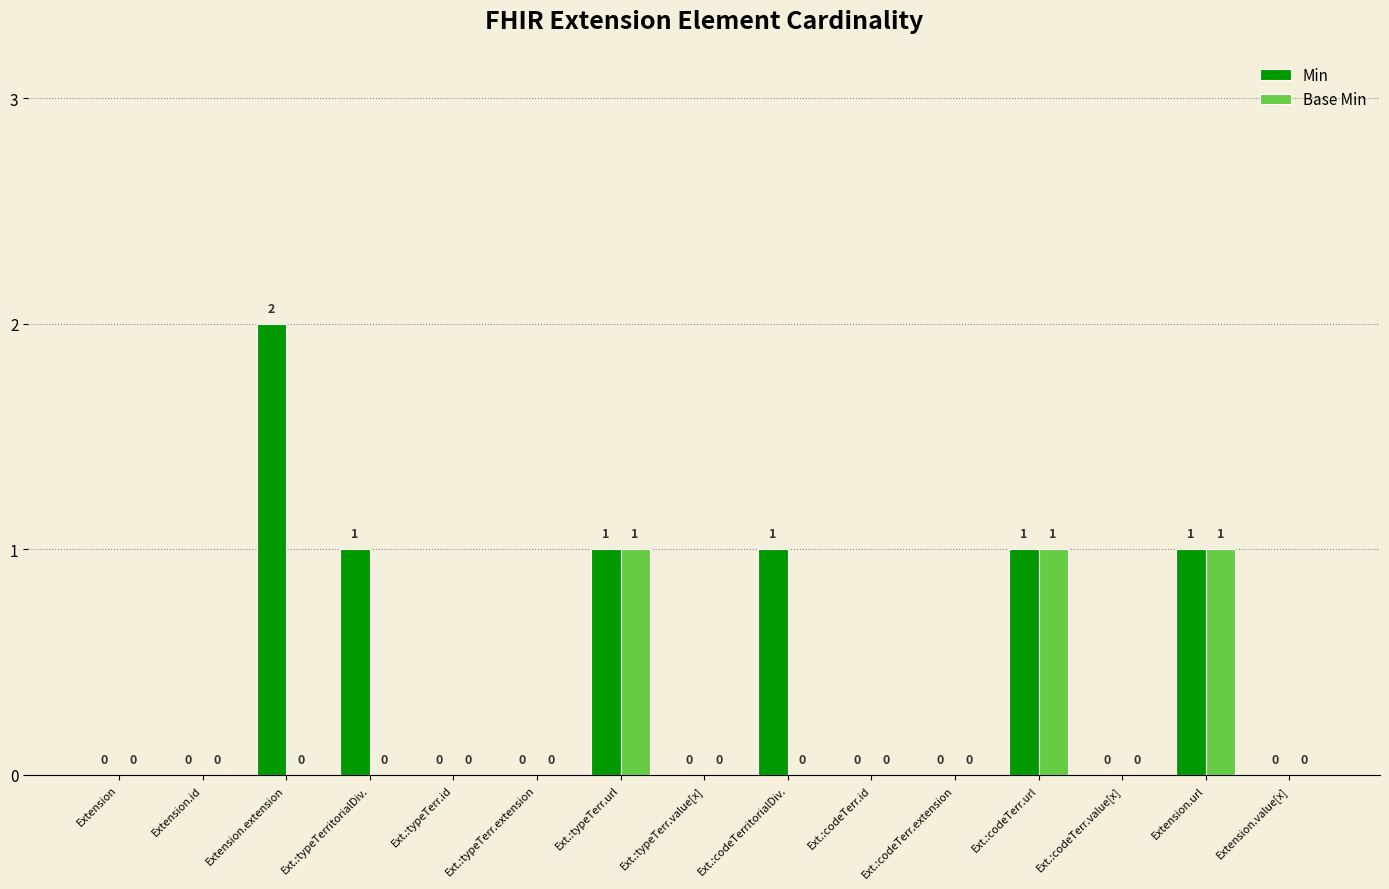

How many groups of bars are there?

15